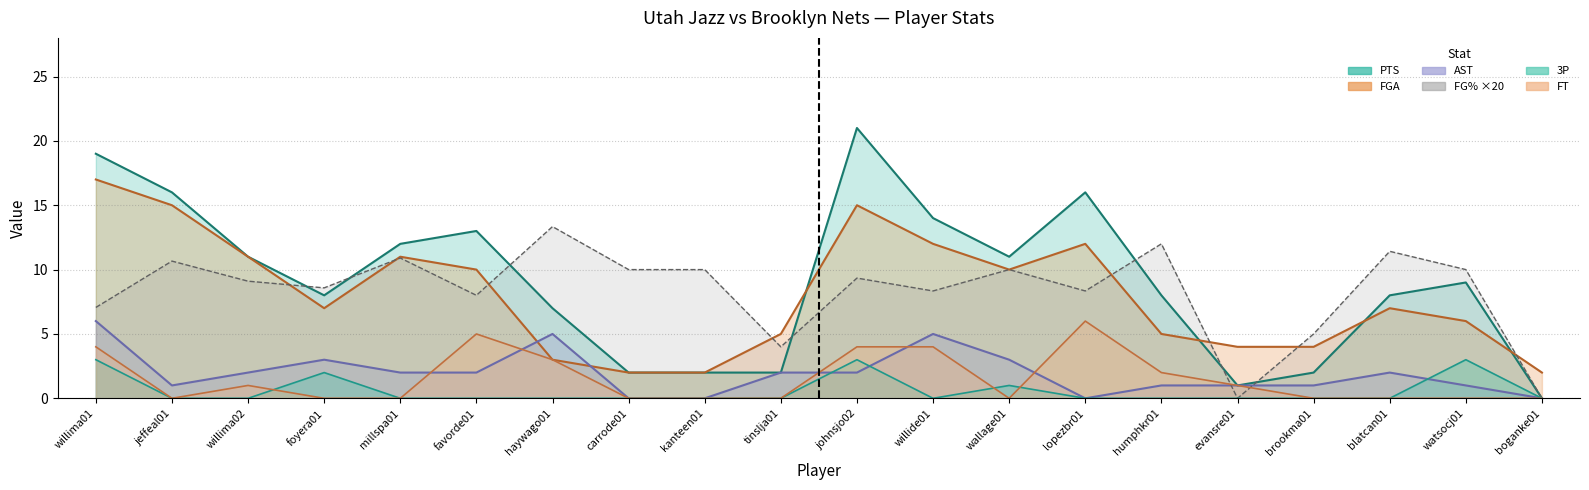

What is the maximum value shown in the chart?

21.0